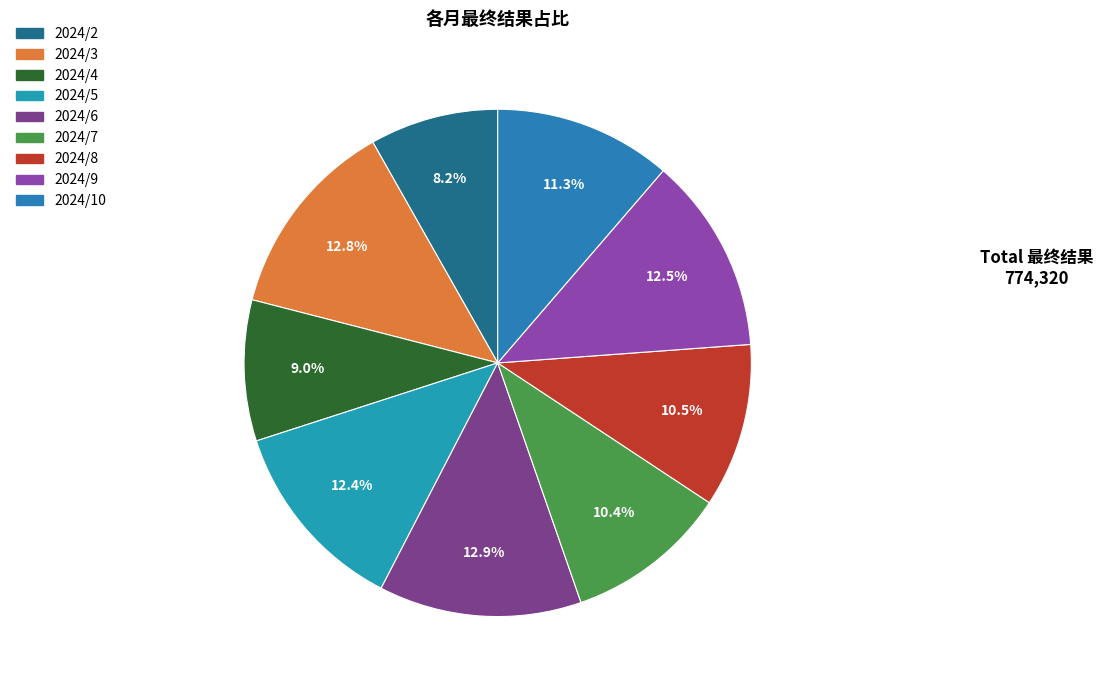

What is the change in value from 2024/4 to 2024/6?

+30525.3